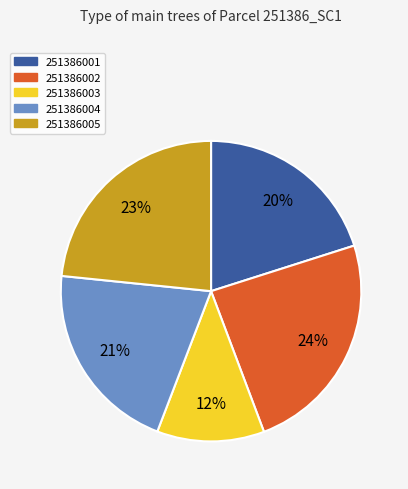

Rank the categories by value from lowest to highest.

251386003, 251386001, 251386004, 251386005, 251386002